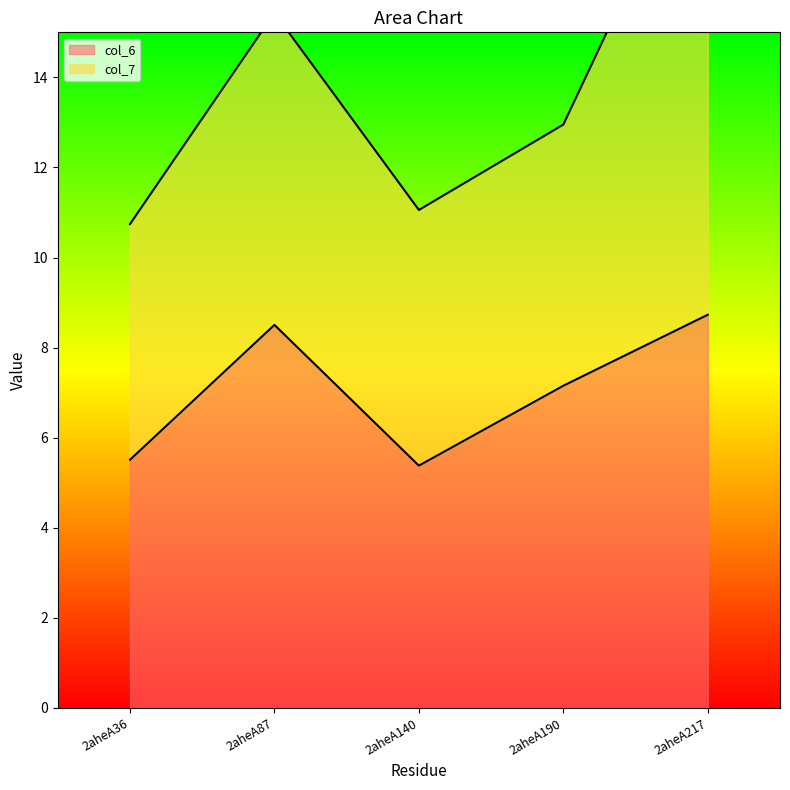

How many points are lower than both their immediate neighbors (excluding endpoints)?

1